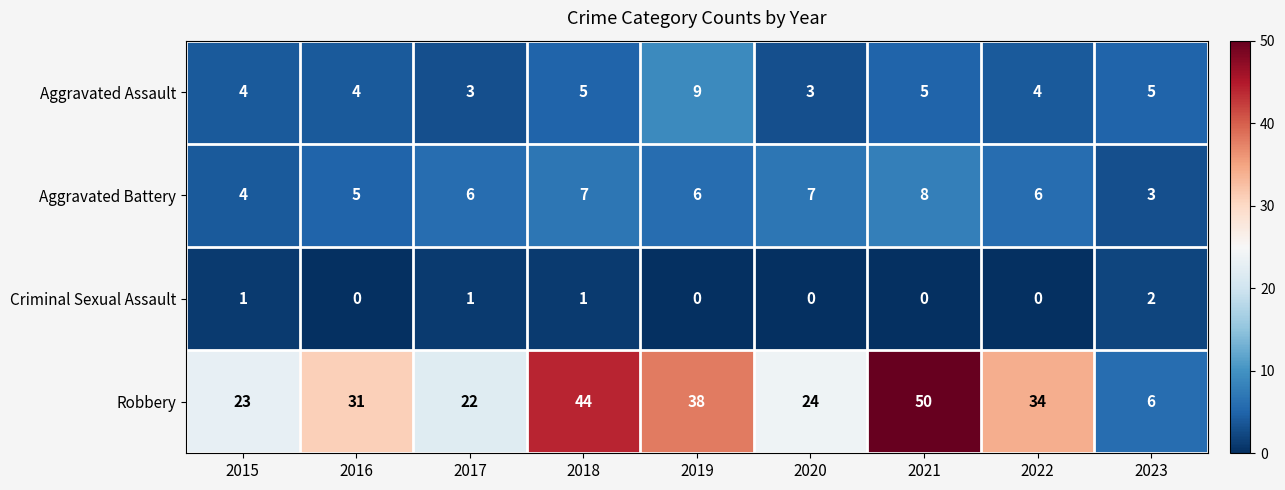

What is the greatest value displayed?

50